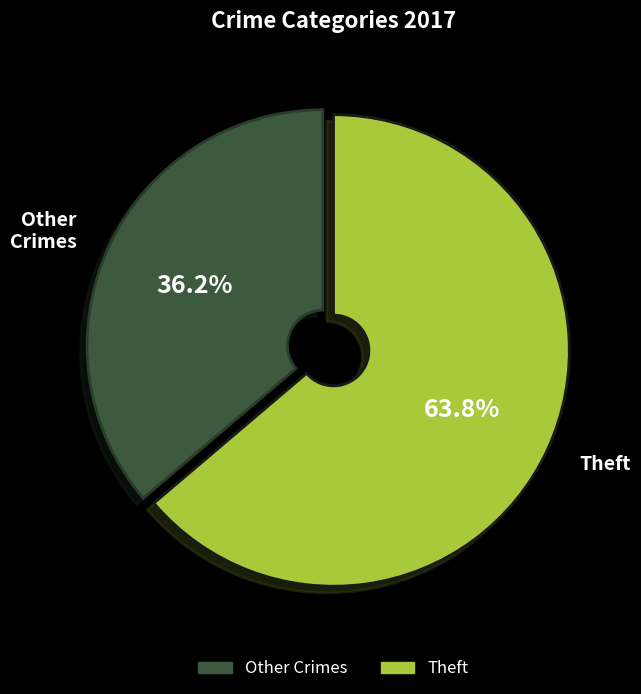

What portion of the pie excludes Other Crimes?

63.8%